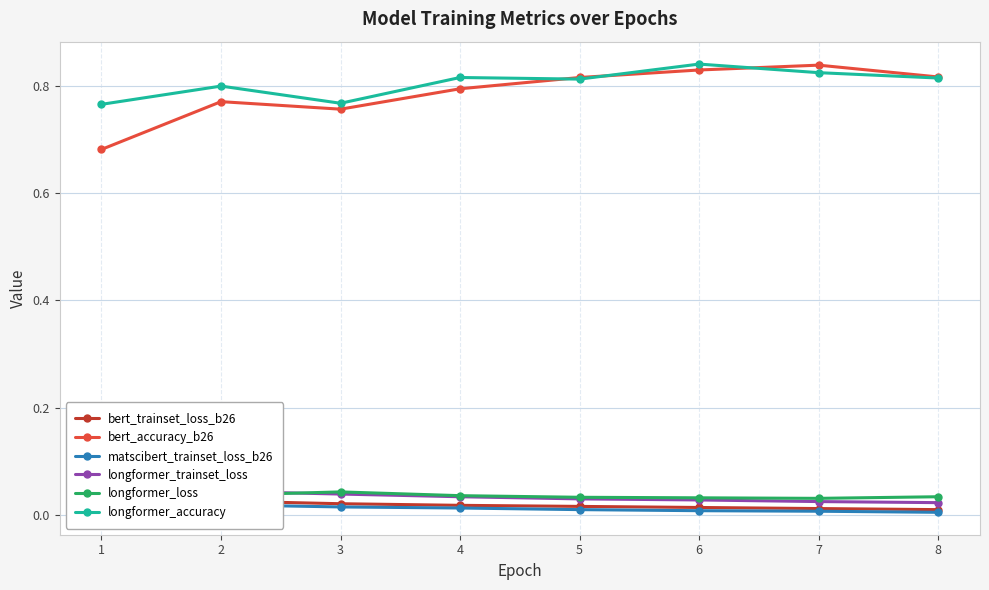

Reading left to right, what are all the values shown in this chart?

bert_trainset_loss_b26: 0.0	0.0	0.0	0.0	0.0	0.0	0.0	0.0
bert_accuracy_b26: 0.7	0.8	0.8	0.8	0.8	0.8	0.8	0.8
matscibert_trainset_loss_b26: 0.0	0.0	0.0	0.0	0.0	0.0	0.0	0.0
longformer_trainset_loss: 0.1	0.0	0.0	0.0	0.0	0.0	0.0	0.0
longformer_loss: 0.0	0.0	0.0	0.0	0.0	0.0	0.0	0.0
longformer_accuracy: 0.8	0.8	0.8	0.8	0.8	0.8	0.8	0.8